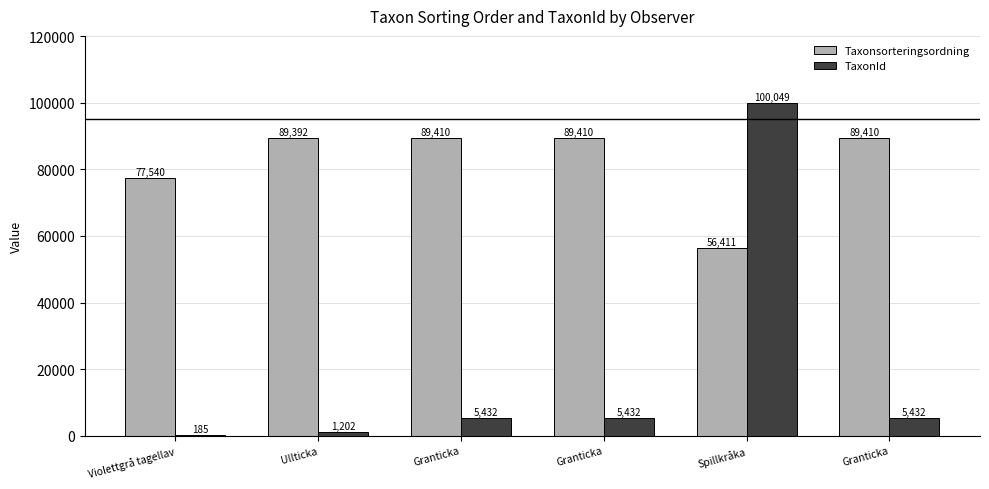

How many groups of bars are there?

6